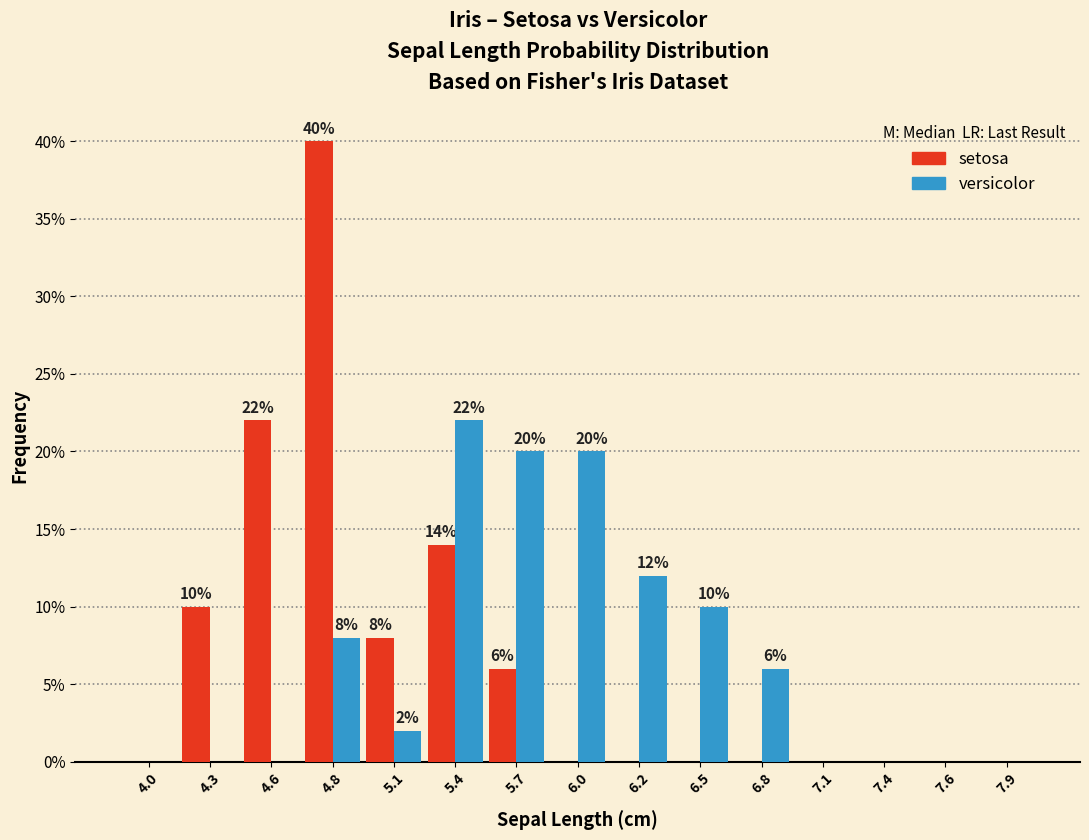

Reading right to left, transcribe all the data shown in this chart.

setosa: 7.9=0.0	7.6=0.0	7.4=0.0	7.1=0.0	6.8=0.0	6.5=0.0	6.2=0.0	6.0=0.0	5.7=6.0	5.4=14.0	5.1=8.0	4.8=40.0	4.6=22.0	4.3=10.0	4.0=0.0
versicolor: 7.9=0.0	7.6=0.0	7.4=0.0	7.1=0.0	6.8=6.0	6.5=10.0	6.2=12.0	6.0=20.0	5.7=20.0	5.4=22.0	5.1=2.0	4.8=8.0	4.6=0.0	4.3=0.0	4.0=0.0